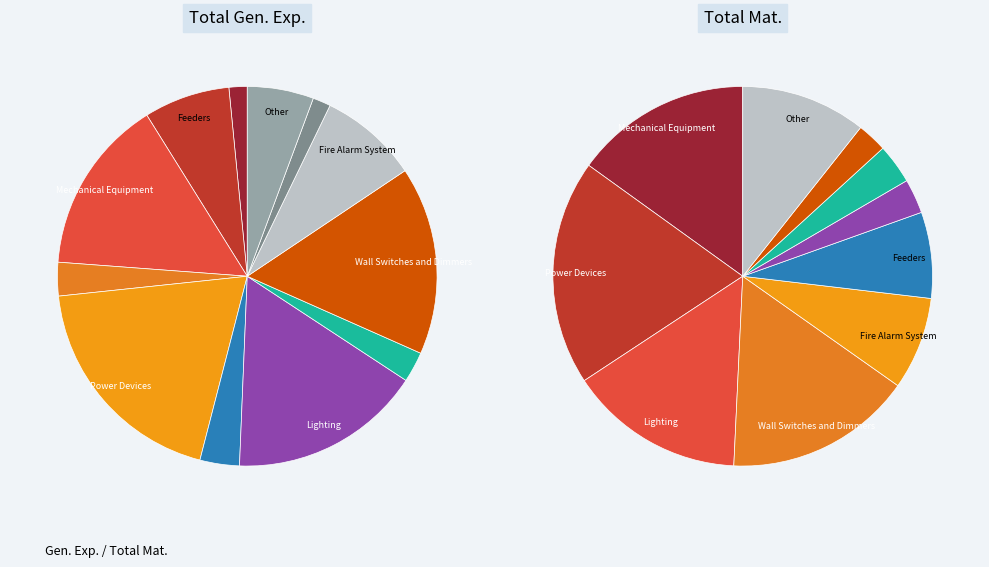

Which slice is the largest?

Power Devices